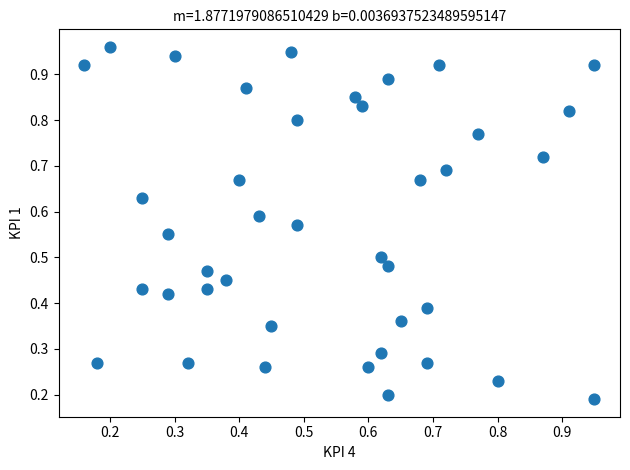

How many data points are displayed?

40